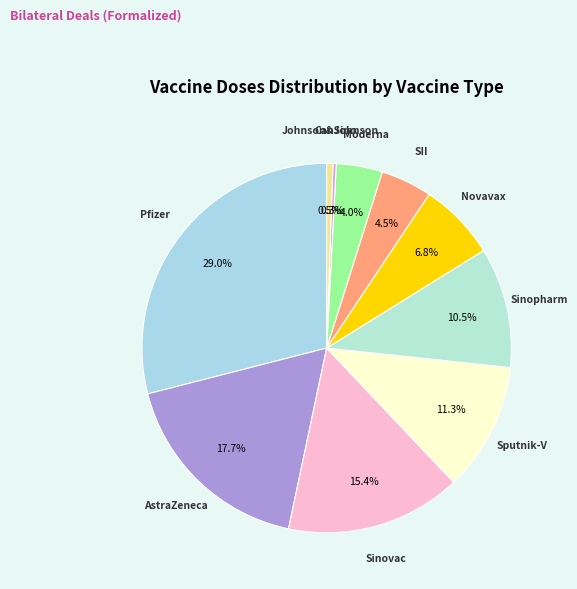

Which category has the smallest portion of the pie?

CanSino